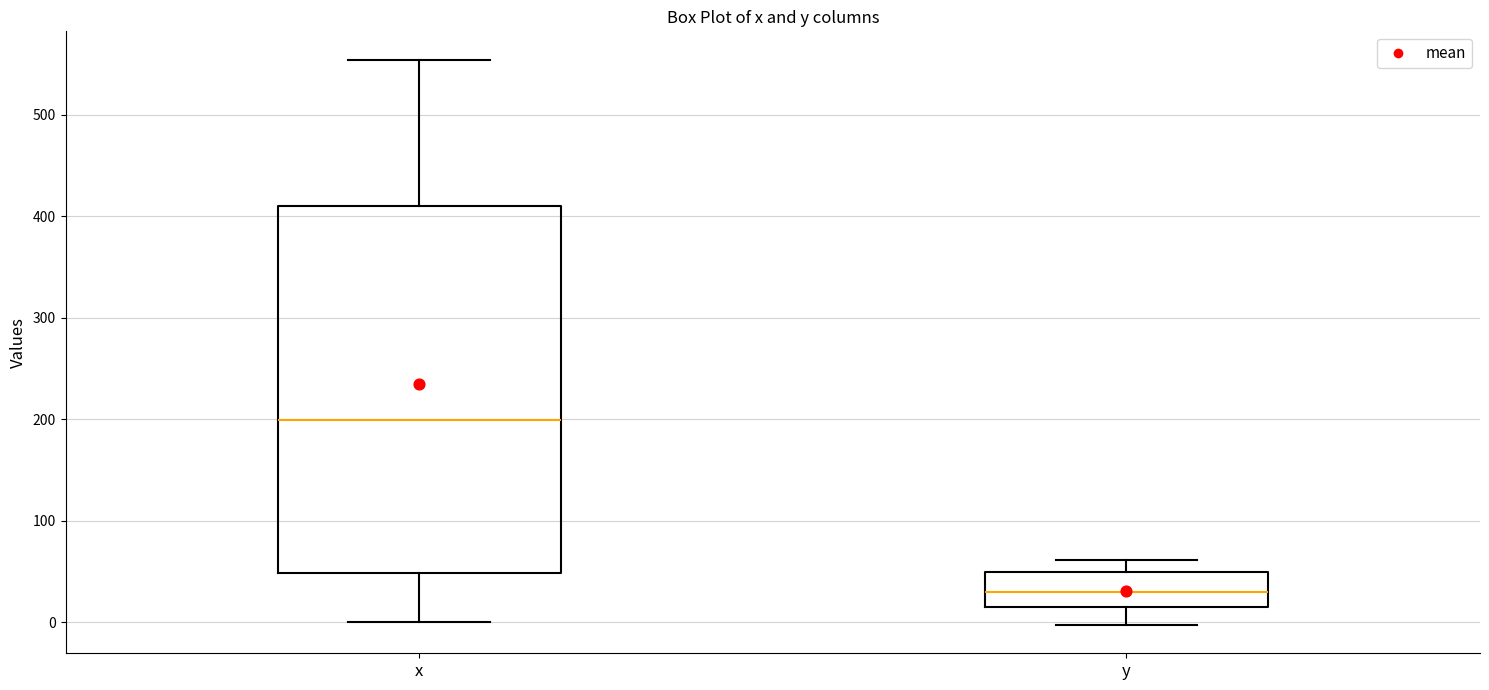

Which box is the tallest, from its lower edge to its upper edge?

x